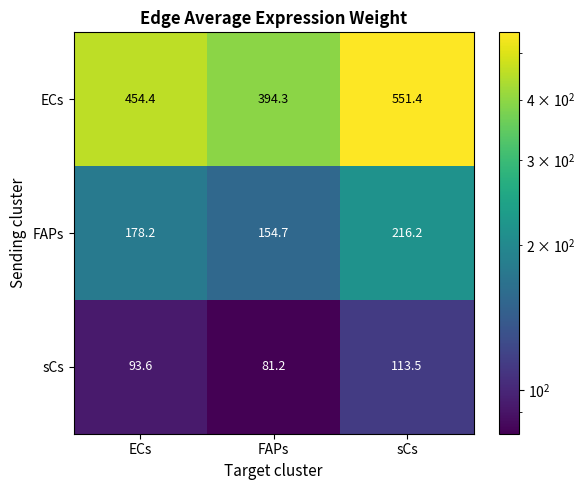

What is the average value of the ECs series?

466.7